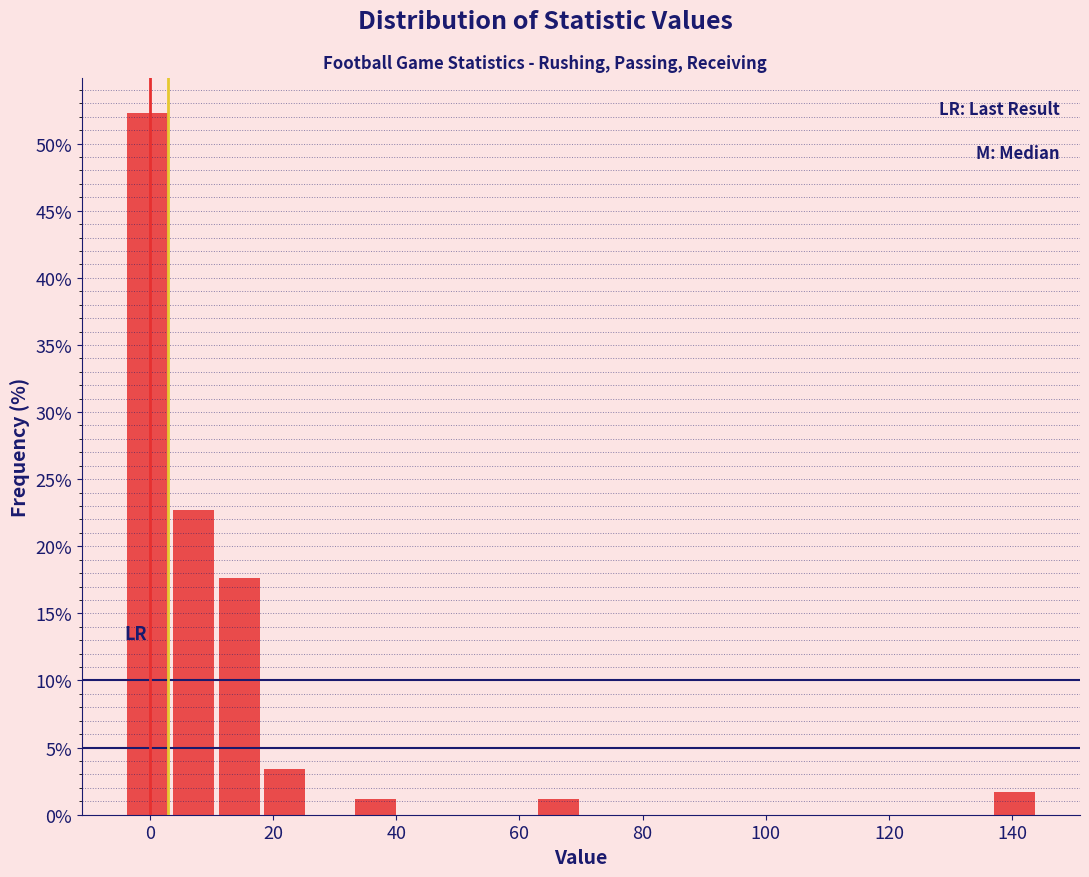

Read against the x-axis, roughly where is the centre of the tallest bar?

0